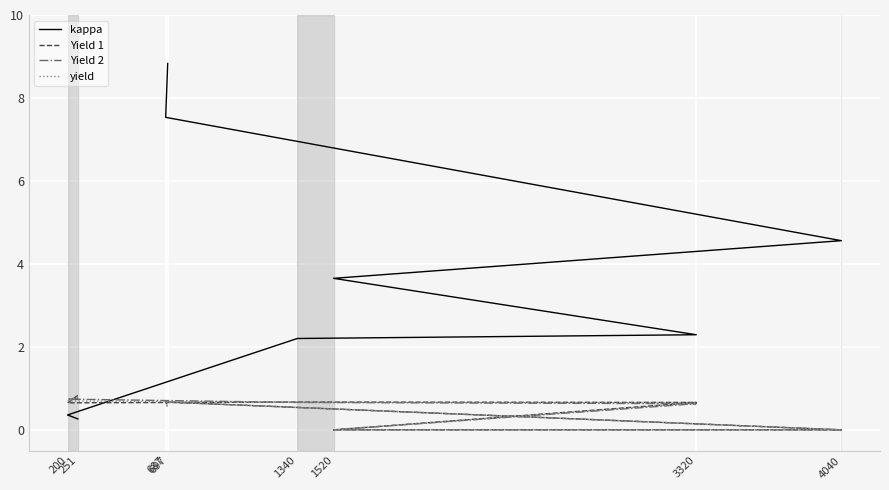

Which has a higher value, 697 or 687?

697